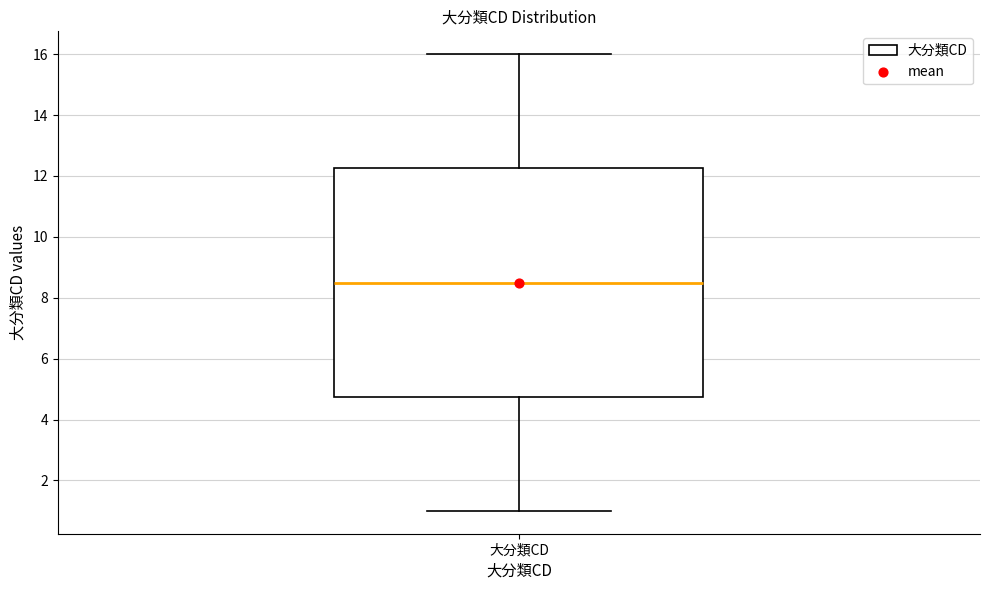

Read this box plot against the y-axis: the position of the median line, the range covered by the box, and the ends of both whiskers. The values are not printed on the chart, so give them approximately, as read against the axis.

median 8.6, box 4.8 to 12.2, whiskers 1.0 to 16.0